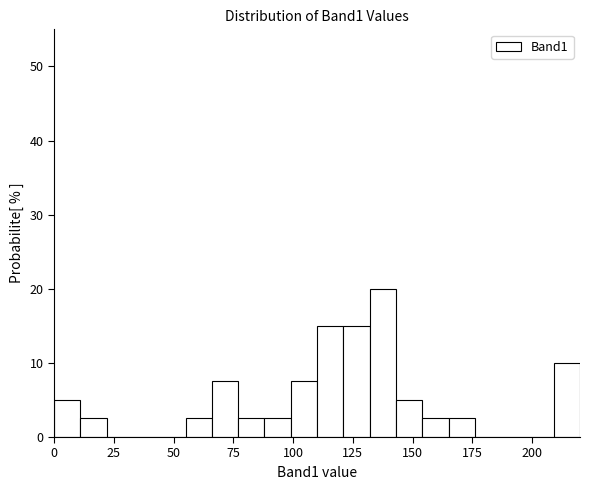

Read against the x-axis, roughly where is the centre of the tallest bar?

140